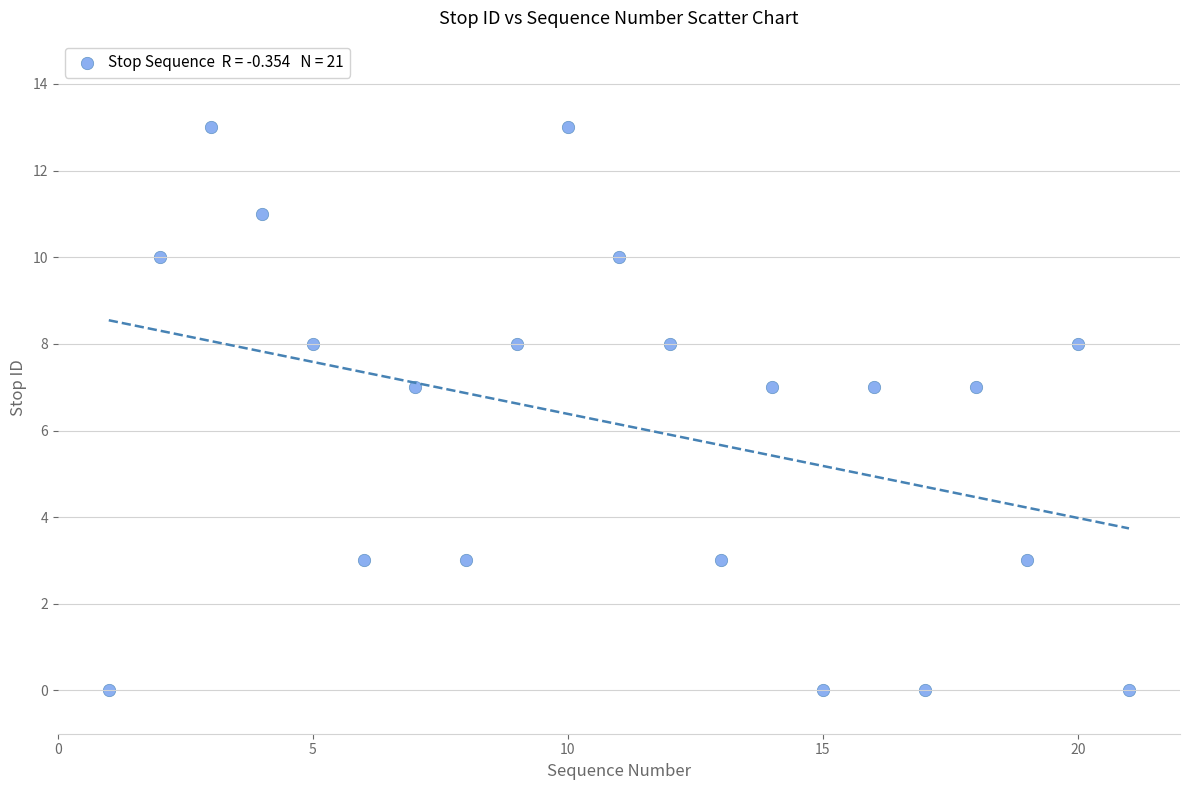

What is the range of Y values (max minus min)?

13